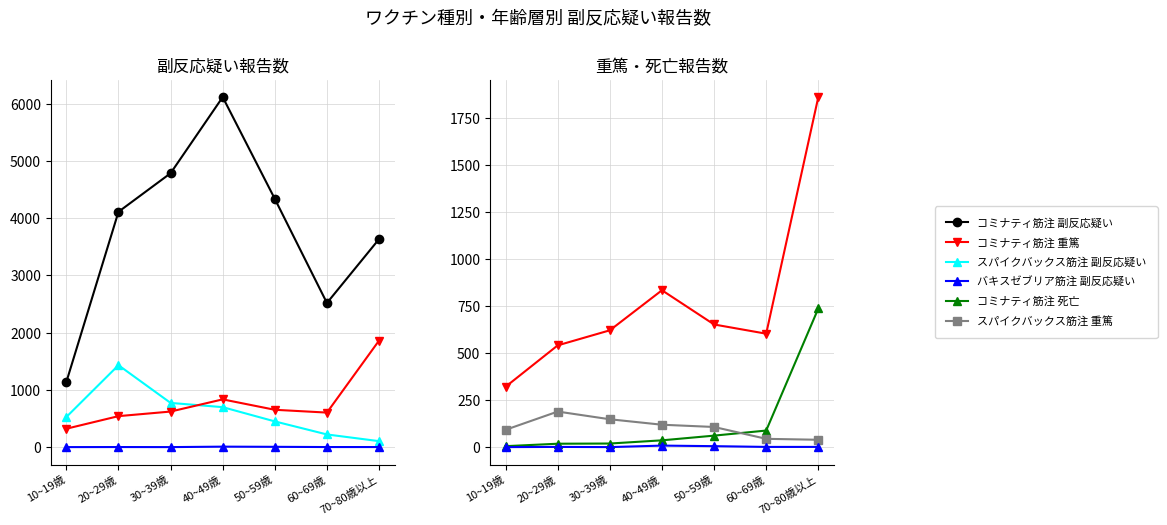

Where is バキスゼブリア筋注 副反応疑い nearest to the value 4?

50~59歳